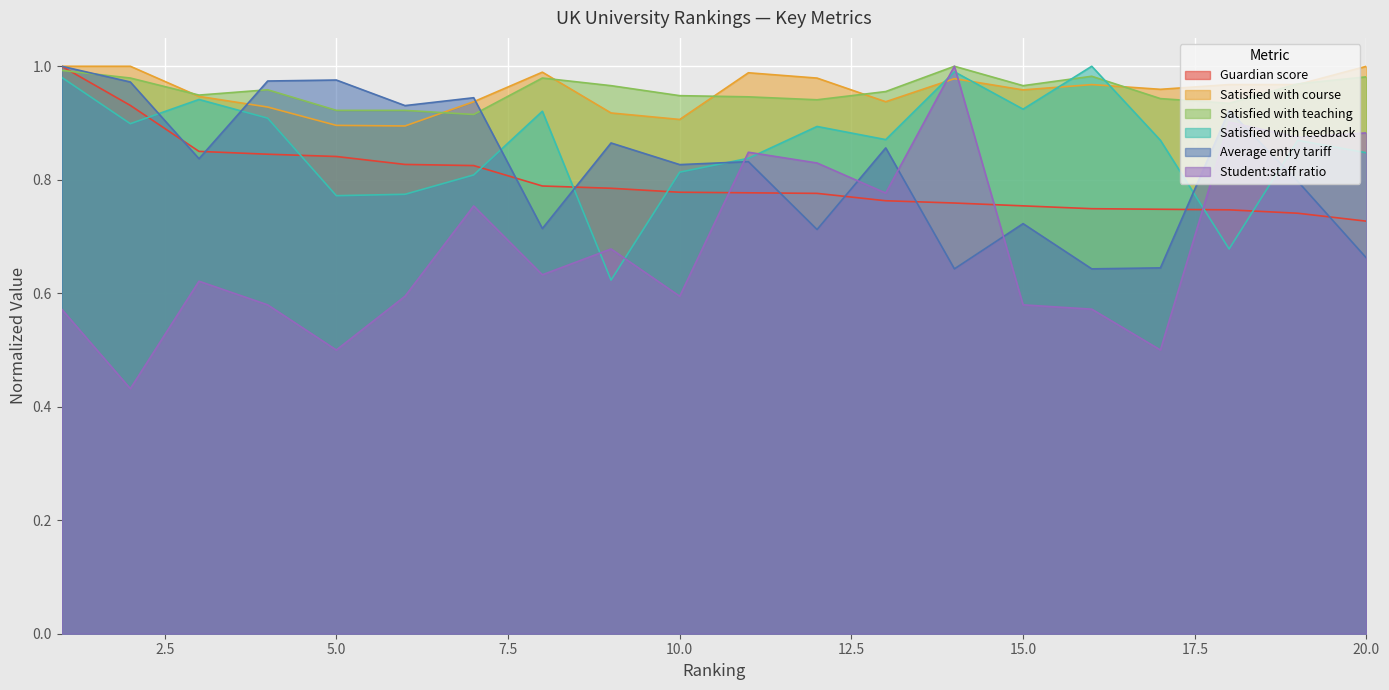

Is it true that Satisfied with course equals 0.7 at 18?

False